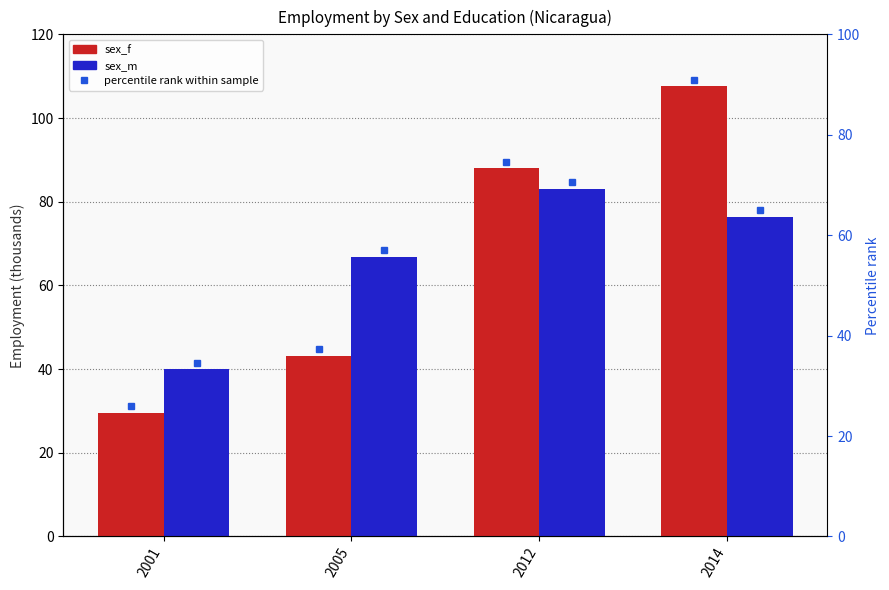

What is the total value across all series at 2014?

184.1